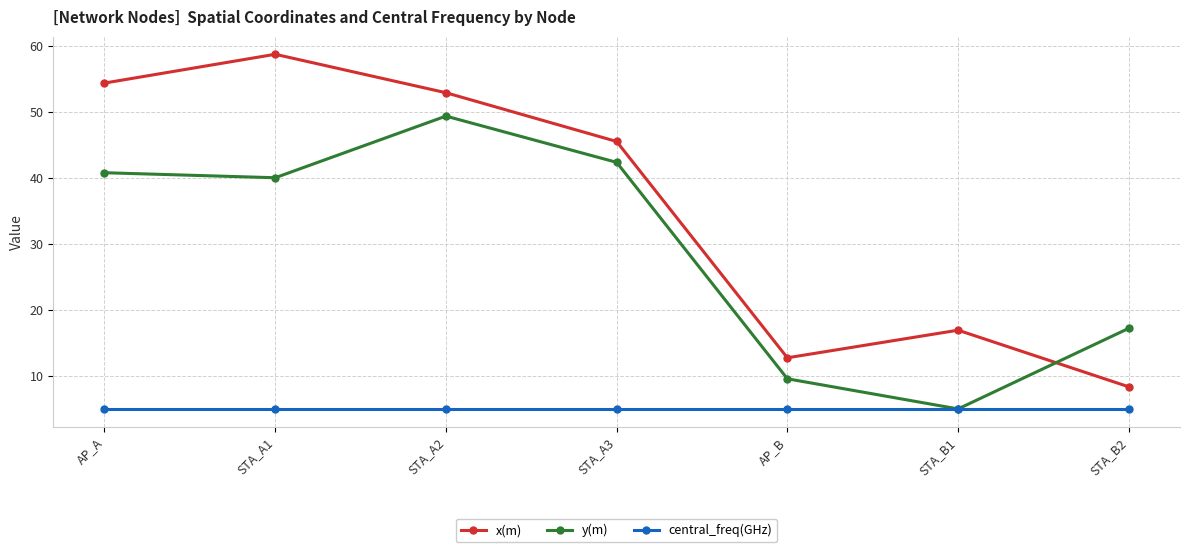

True or false: central_freq(GHz) has a value of 5.0 at AP_A.

True